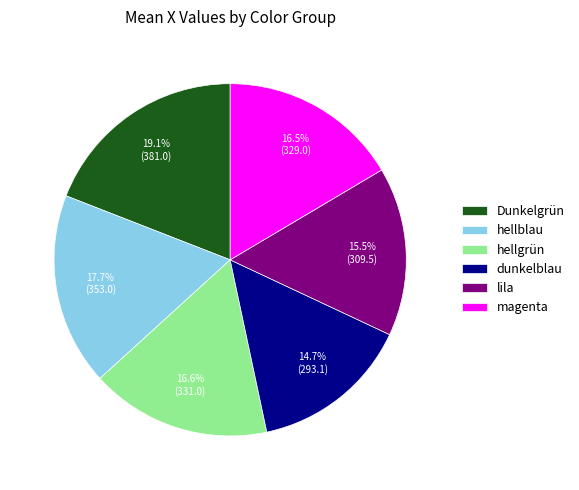

Is the sum of hellblau and magenta greater than half?

No